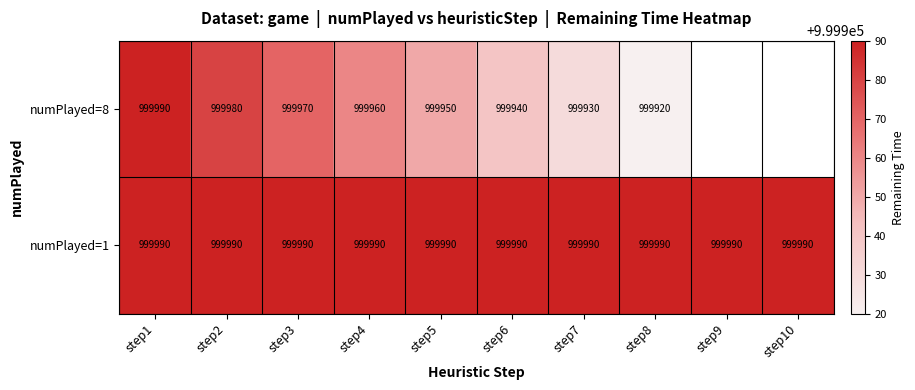

Read the numPlayed=1 value at step9.

999990